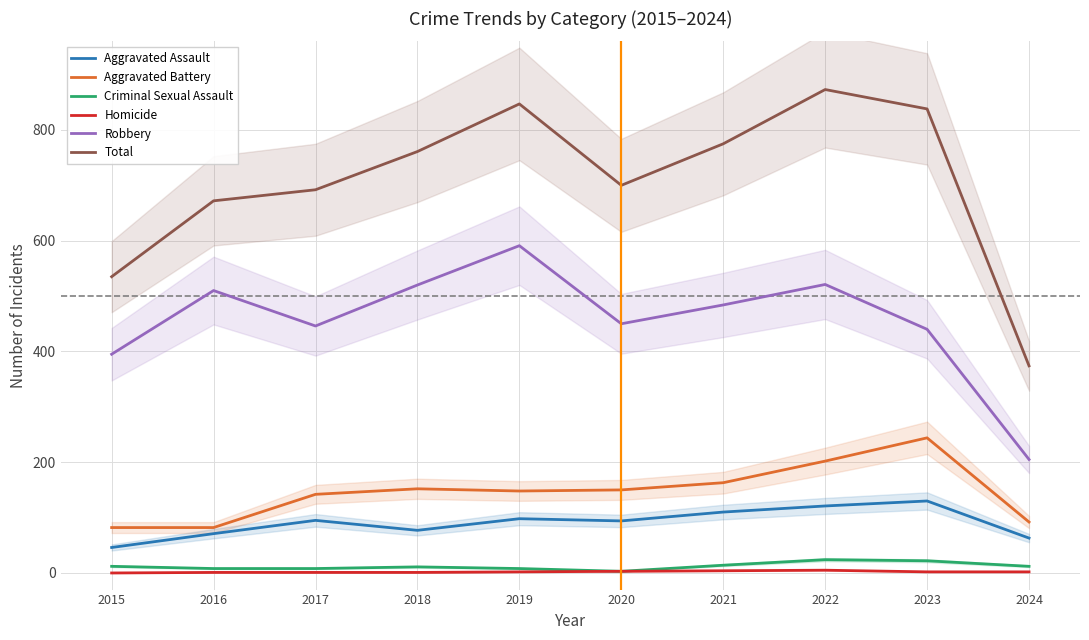

Reading left to right, transcribe all the data shown in this chart.

Aggravated Assault: 2015=46	2016=71	2017=95	2018=77	2019=98	2020=94	2021=110	2022=121	2023=130	2024=63
Aggravated Battery: 2015=82	2016=82	2017=142	2018=152	2019=148	2020=150	2021=163	2022=202	2023=244	2024=92
Criminal Sexual Assault: 2015=12	2016=8	2017=8	2018=11	2019=8	2020=3	2021=14	2022=24	2023=22	2024=12
Homicide: 2015=0	2016=1	2017=1	2018=1	2019=2	2020=3	2021=4	2022=5	2023=2	2024=2
Robbery: 2015=395	2016=510	2017=446	2018=520	2019=591	2020=450	2021=484	2022=521	2023=440	2024=205
Total: 2015=535	2016=672	2017=692	2018=761	2019=847	2020=700	2021=775	2022=873	2023=838	2024=374